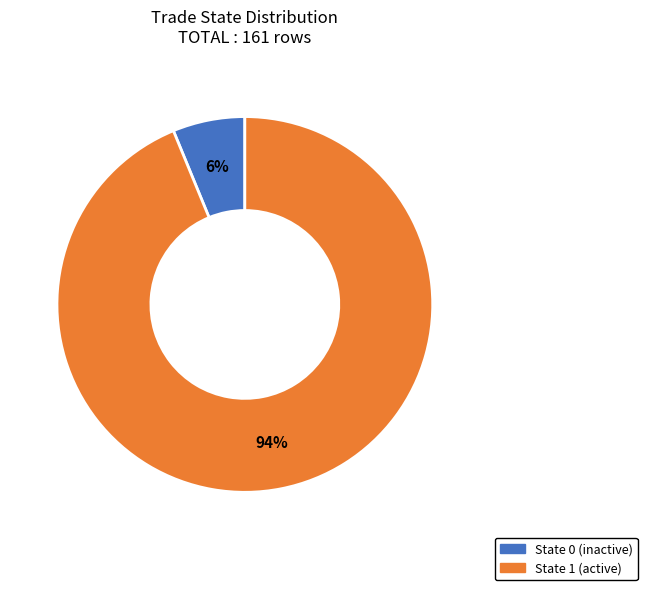

To the nearest percent, what is the average slice percentage?

50%